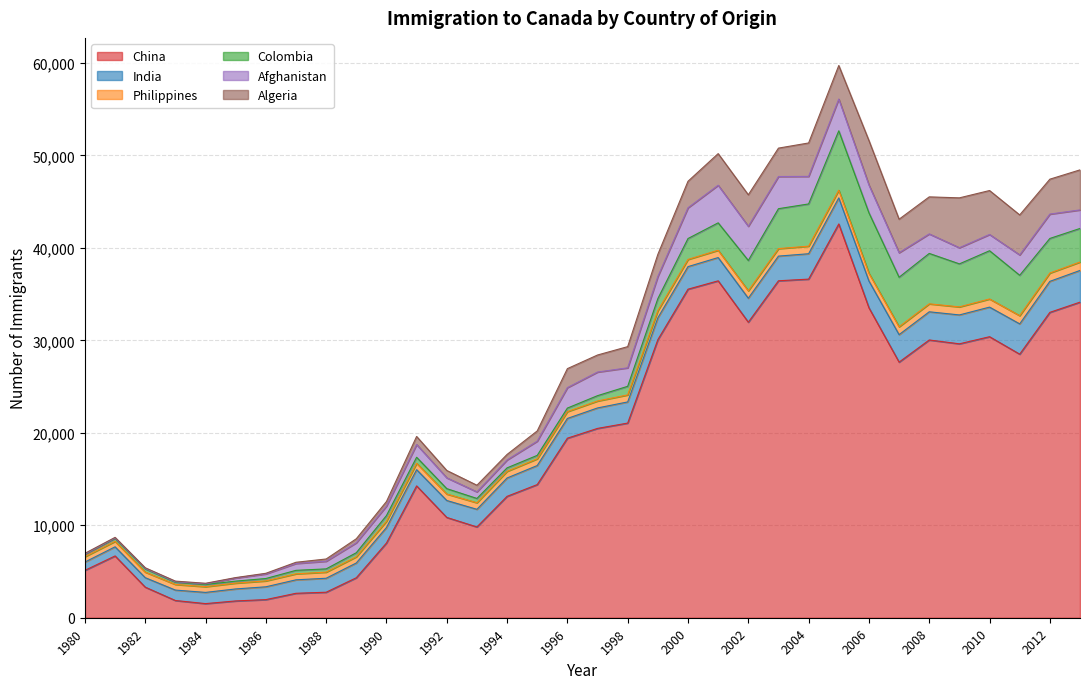

What is the greatest value displayed?

42584